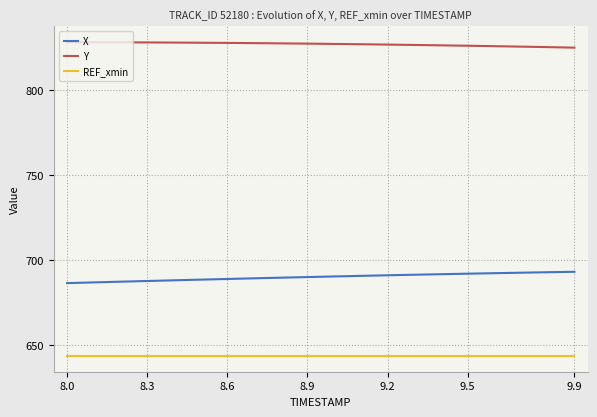

Which series has the largest total across all categories?

Y